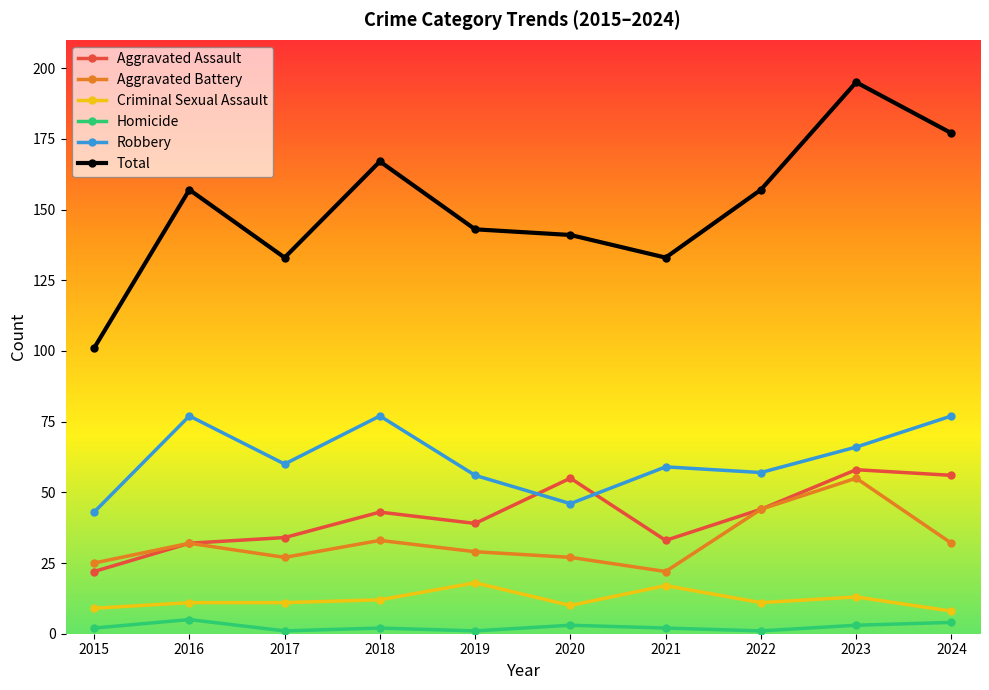

The value of Total at 2016 is 68. True or false?

False